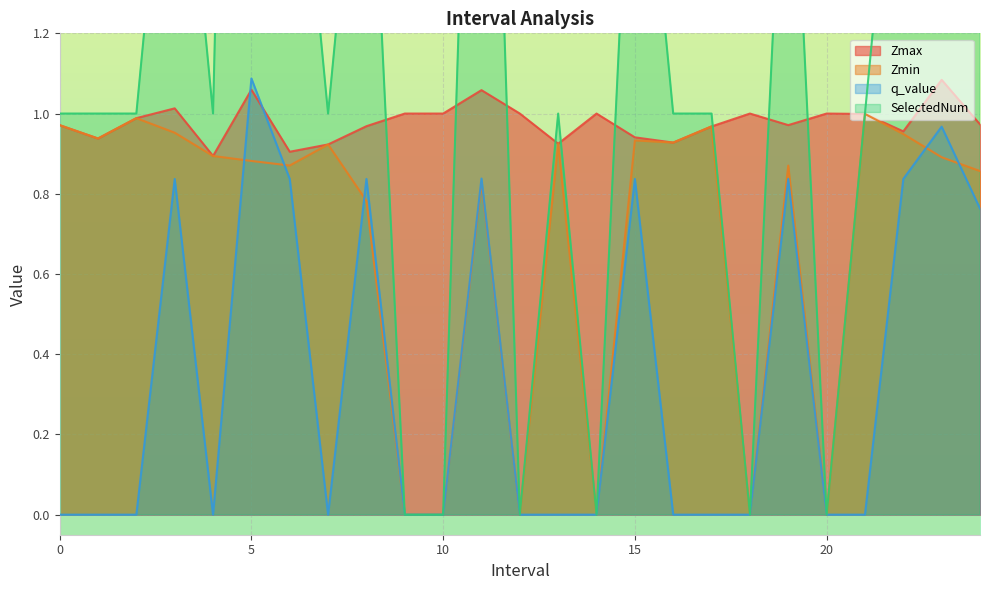

What is the label of the 15th point from the right?

10.0